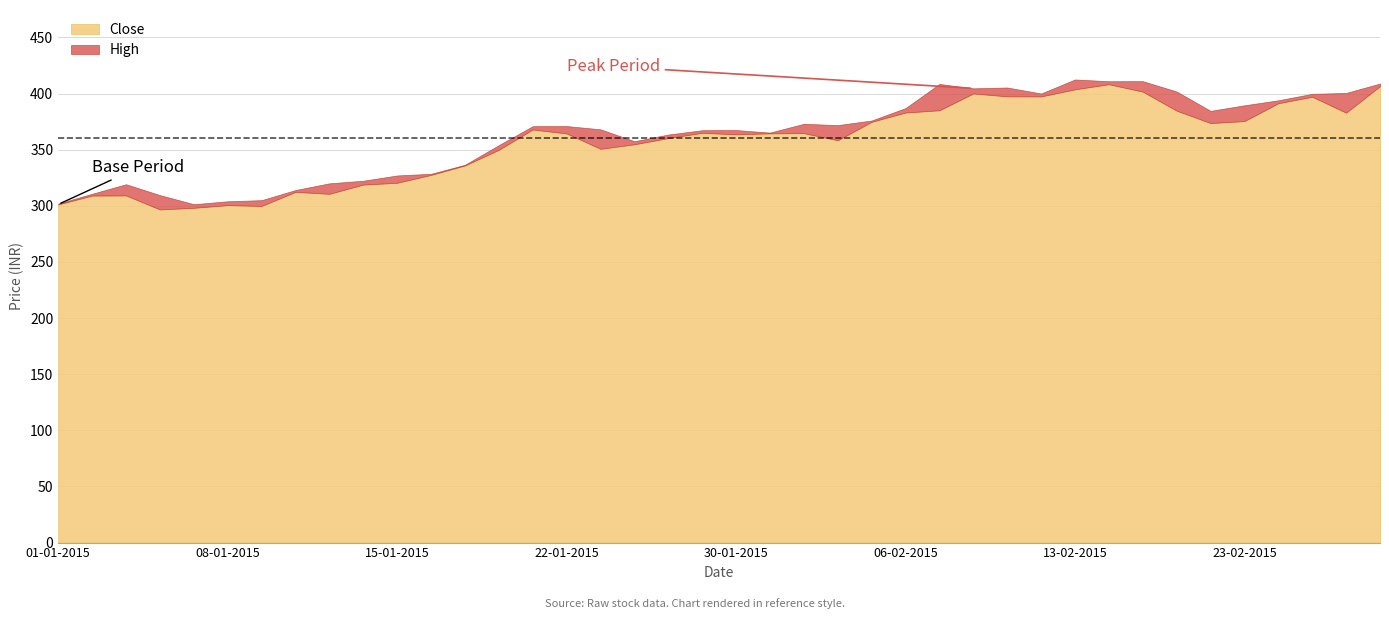

At which category does Close reach its first local valley?

06-01-2015